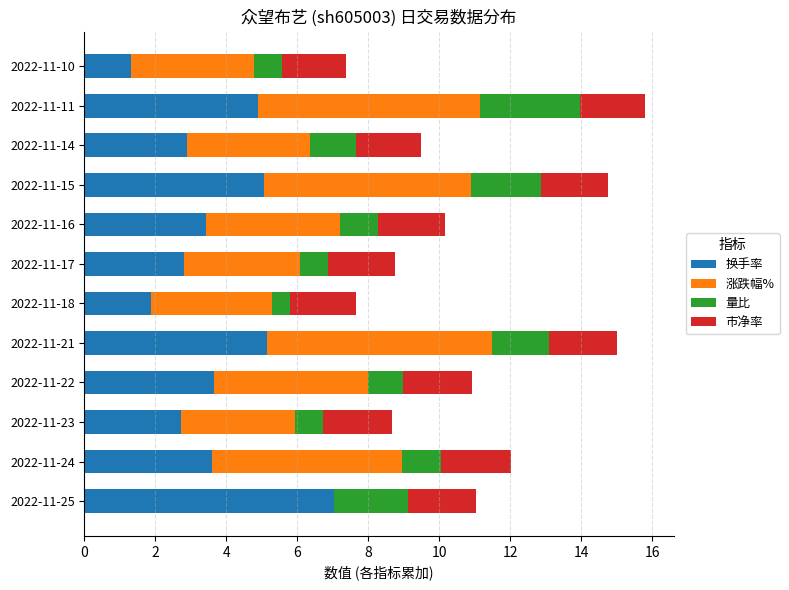

What is the total value across all series at 2022-11-23?

8.7